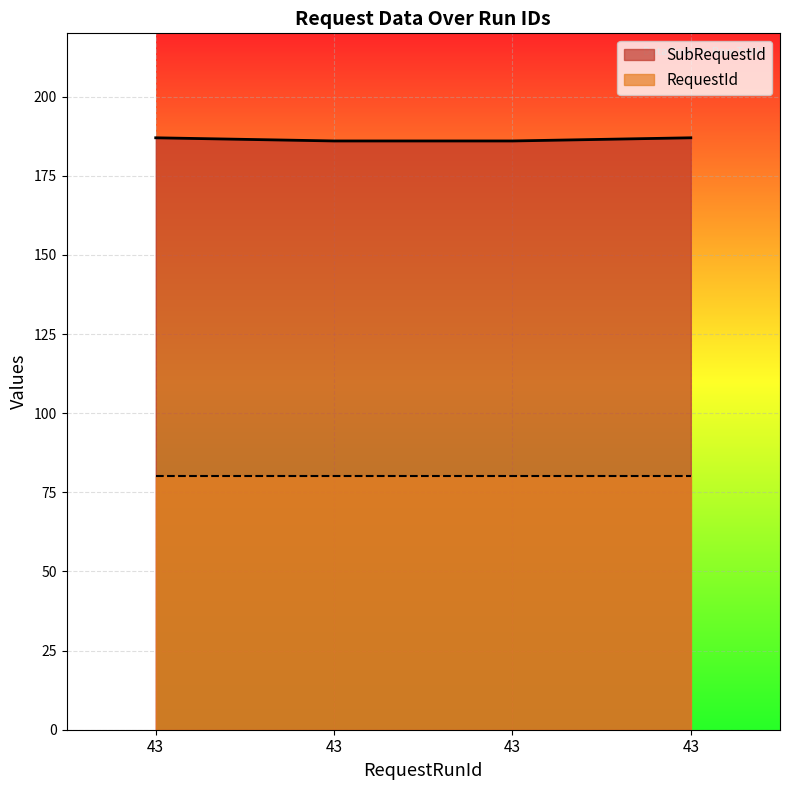

Count the values in the range 186 to 187.

4